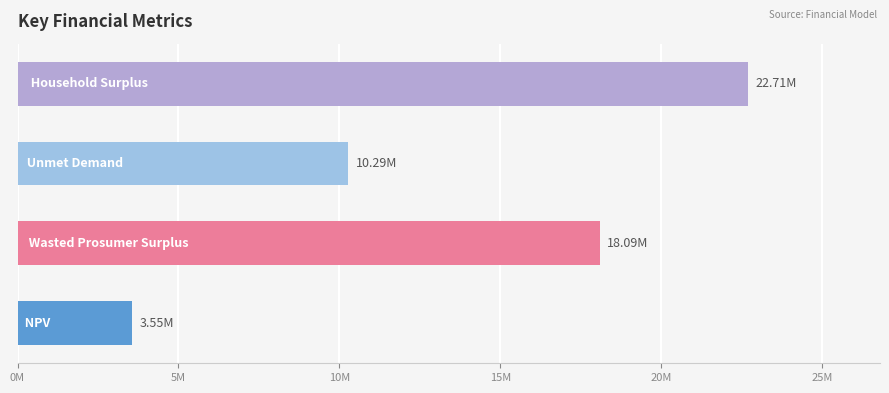

Does the chart contain any negative values?

No